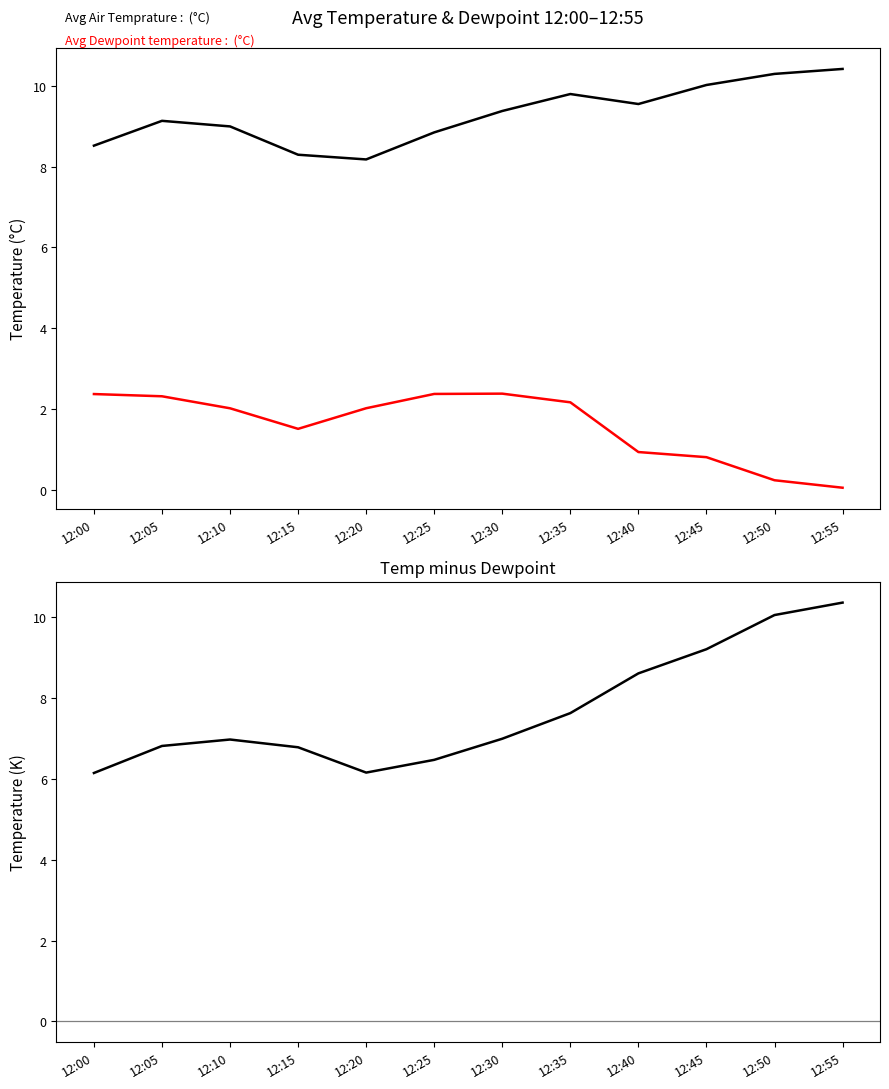

True or false: Temp - Dewpoint and Avg Air Temprature cross at least once.

False